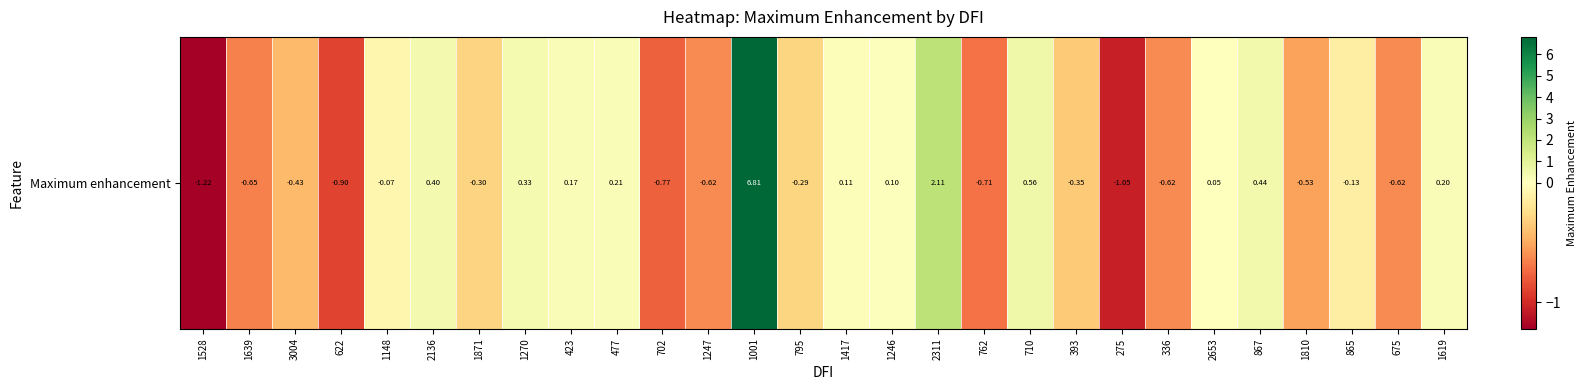

List the labels in order of value, smallest first.

1528, 275, 622, 702, 762, 1639, 675, 336, 1247, 1810, 3004, 393, 1871, 795, 865, 1148, 2653, 1246, 1417, 423, 1619, 477, 1270, 2136, 867, 710, 2311, 1001